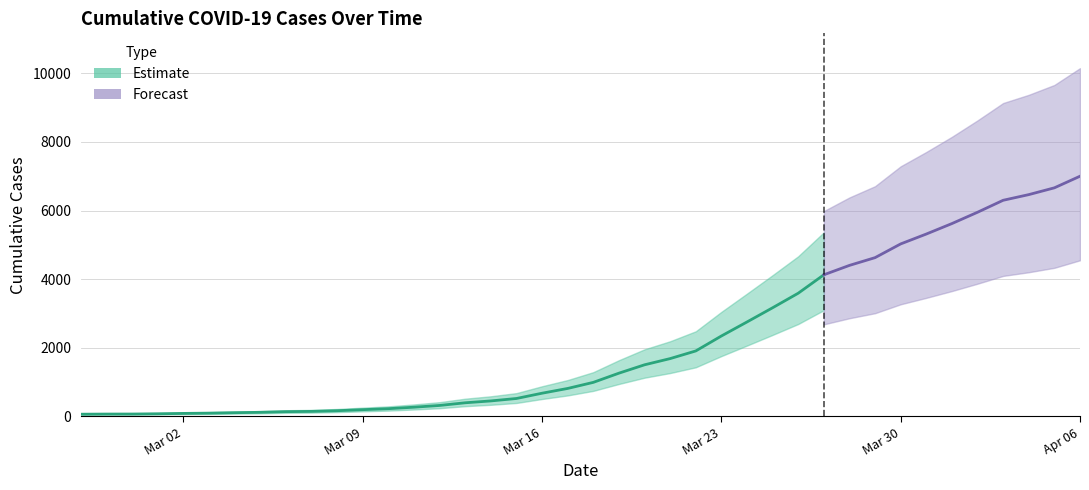

Reading right to left, what are all the values shown in this chart?

7001	6663	6465	6300	5951	5621	5316	5028	4628	4402	4128	3591	3167	2753	2344	1908	1685	1504	1260	992	815	676	522	451	397	319	268	225	196	166	146	138	119	108	95	87	76	69	68	64